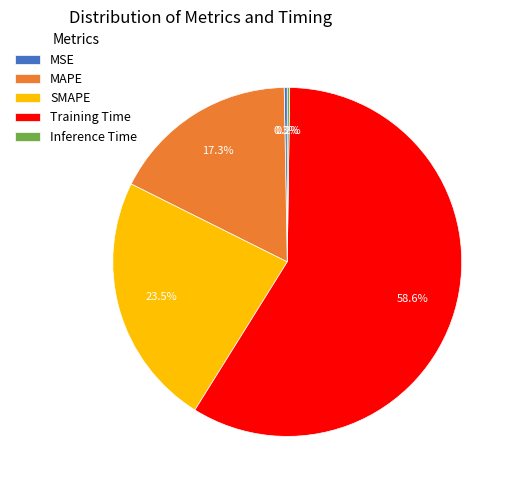

Which slice is the largest?

Training Time